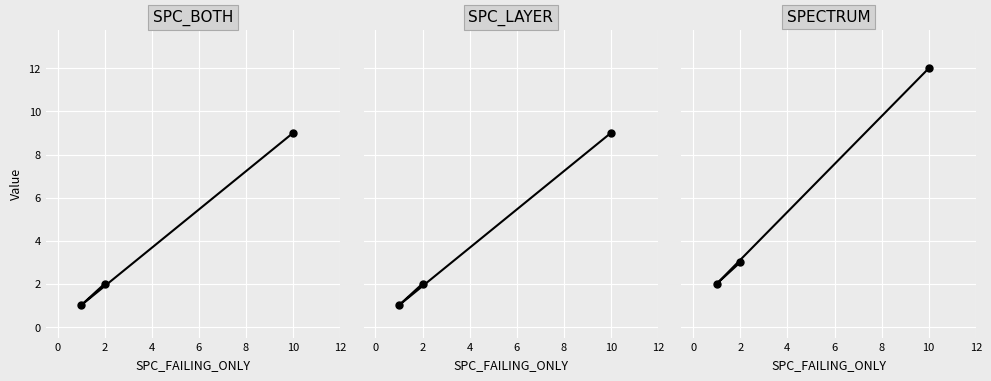

What is the minimum value shown in the chart?

1